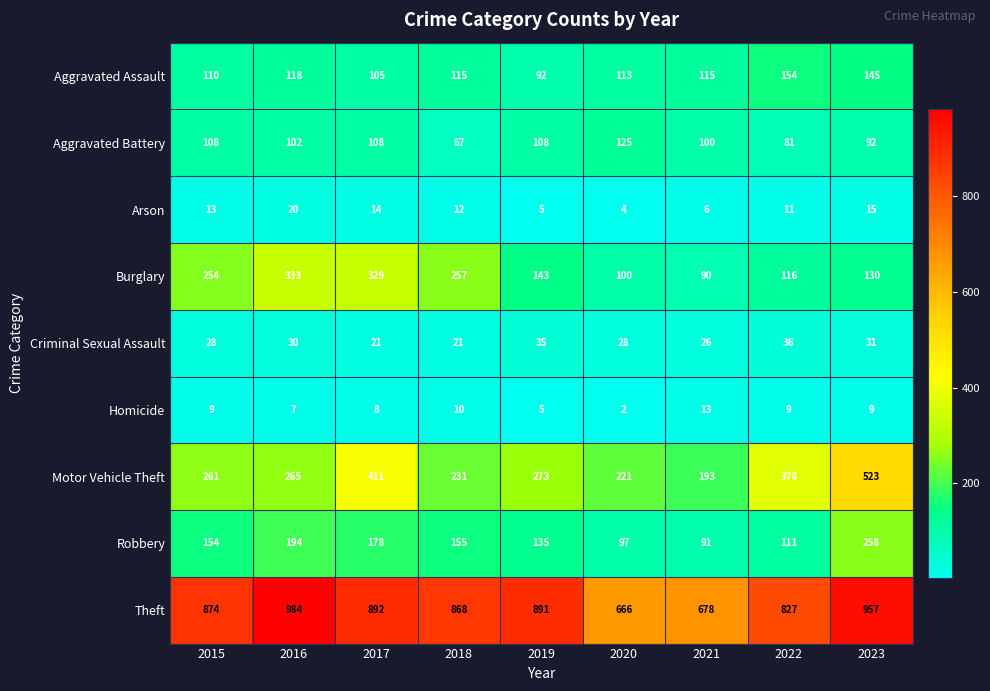

What is the maximum value shown in the chart?

984